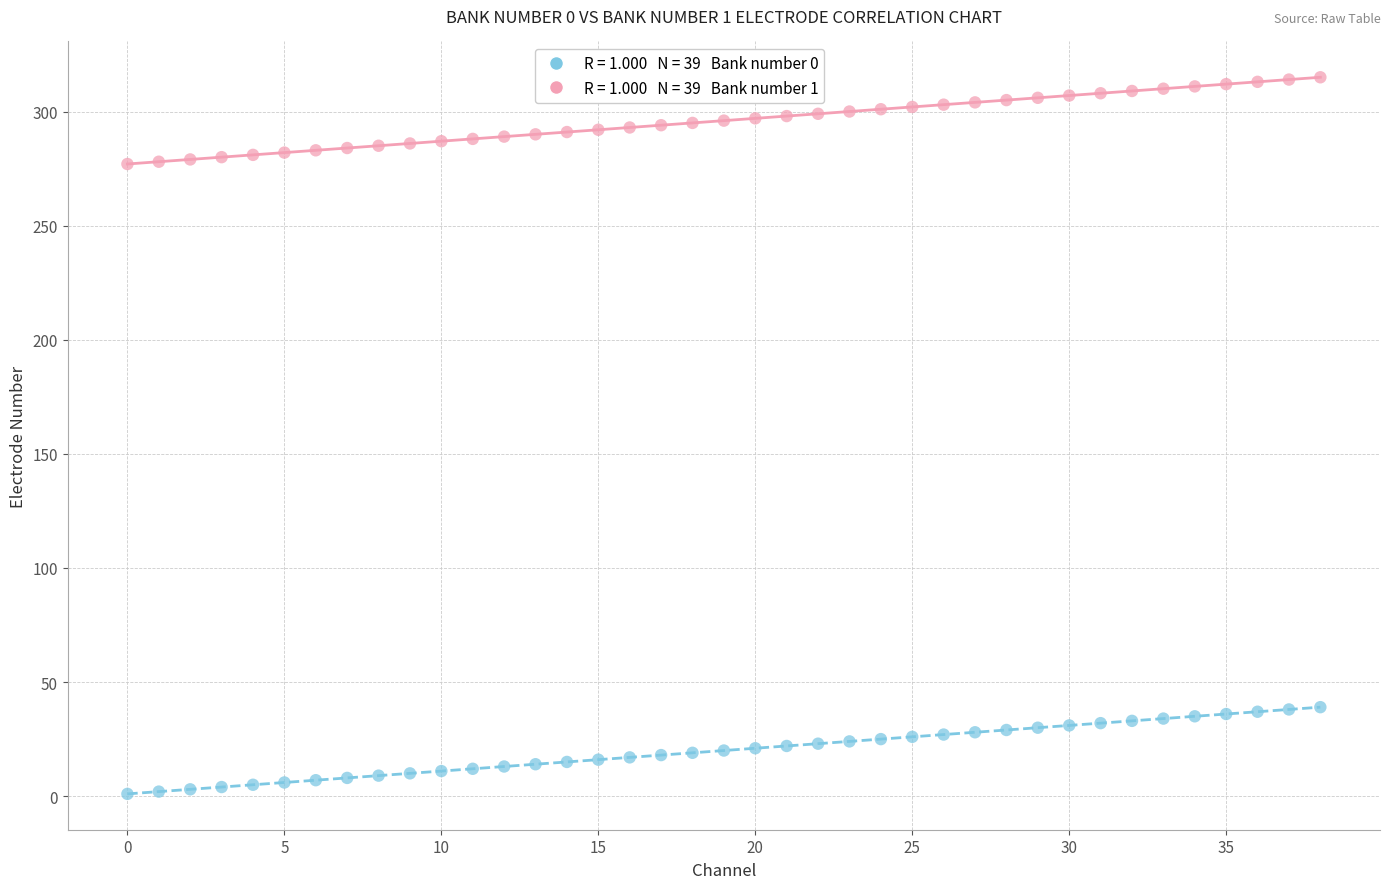

Across all data points, what is the range of Y values (max minus min)?

314